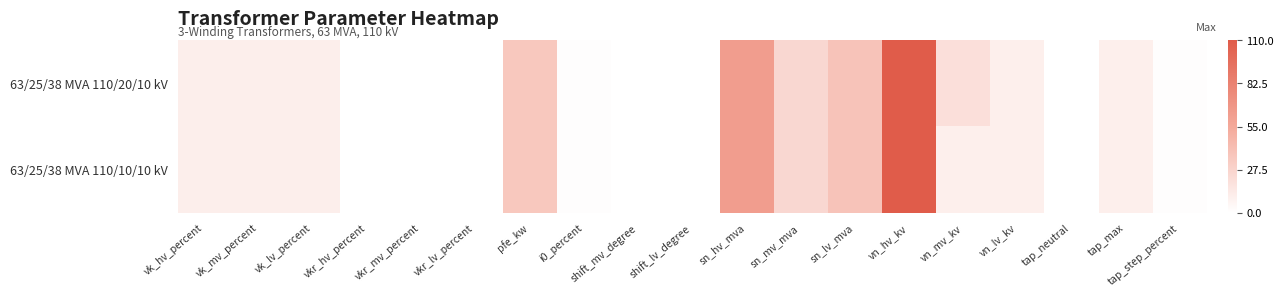

Rank the series by their average value, from lowest to highest.

63/25/38 MVA 110/10/10 kV, 63/25/38 MVA 110/20/10 kV